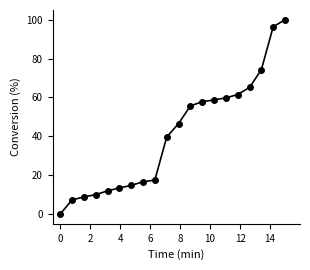

What is the greatest value displayed?

100.0